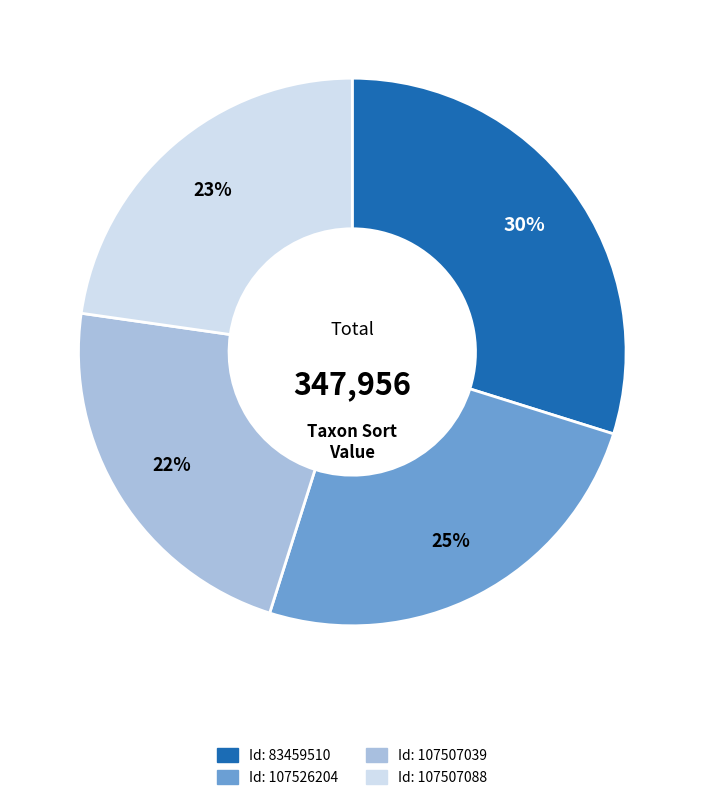

Does any single category account for the majority?

No